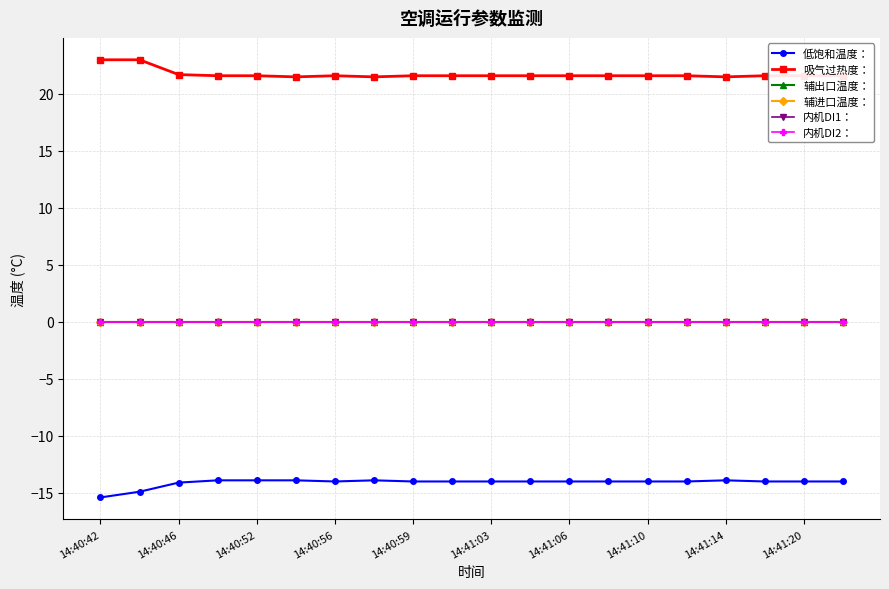

What is the difference between the maximum and minimum values in the 低饱和温度： series?

1.5